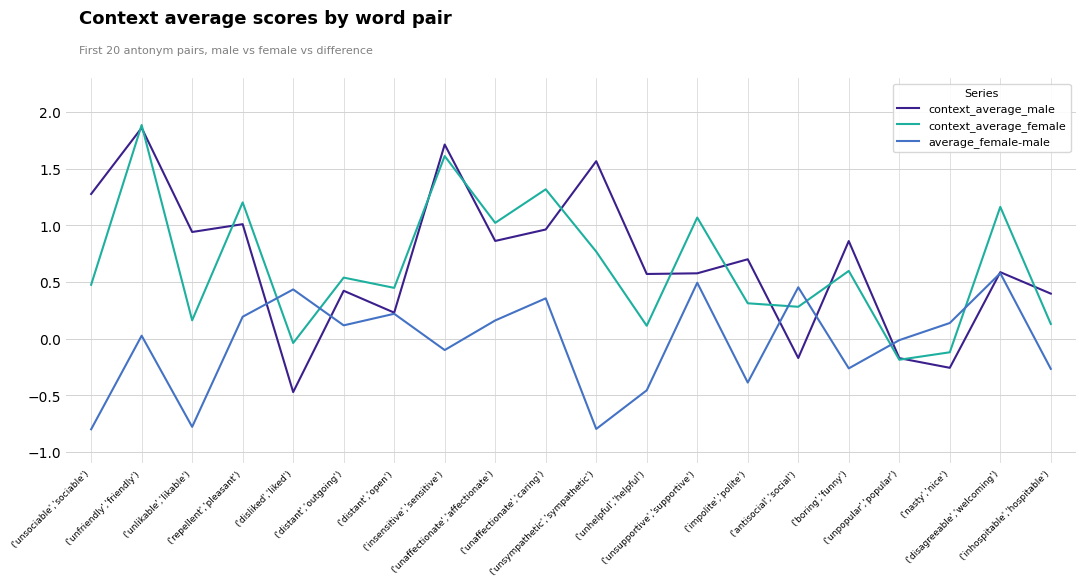

The value of context_average_female at ('unaffectionate','affectionate') is 0.3. True or false?

False